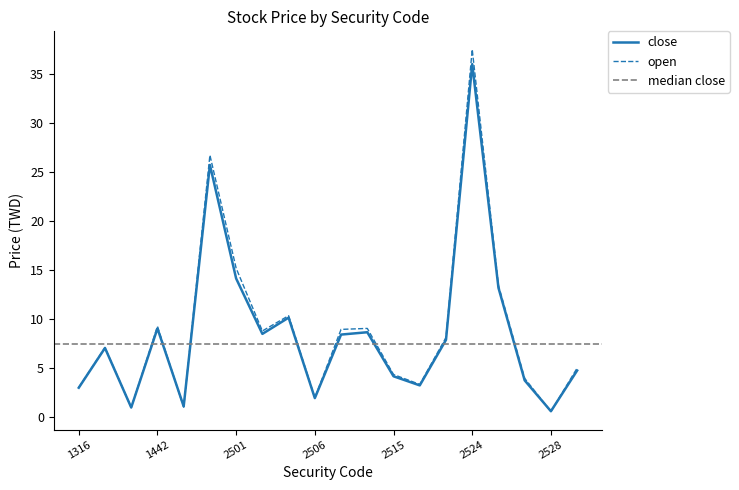

What is the maximum value for close?

36.0